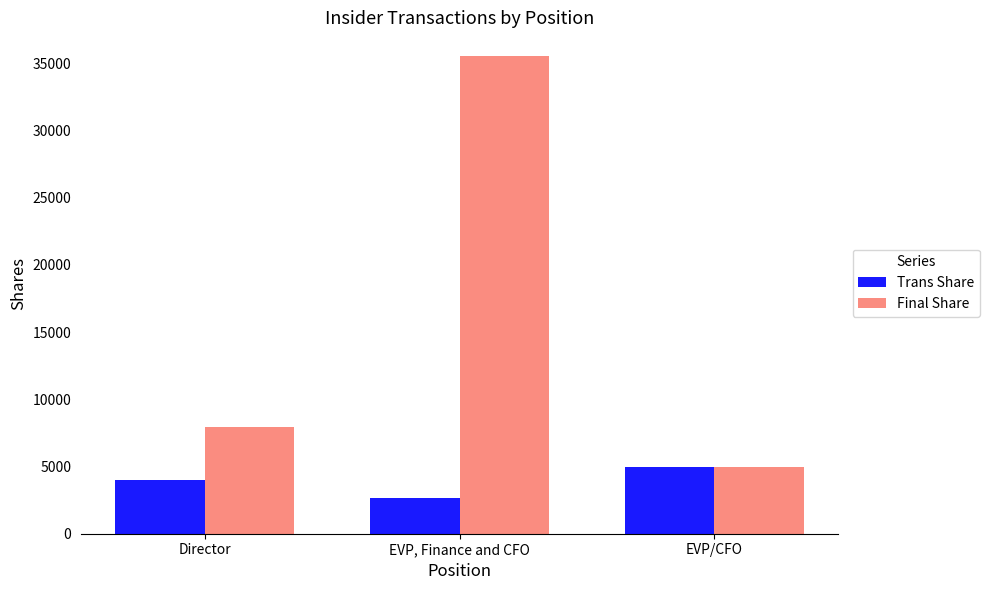

Which series has the widest spread of values?

Final Share